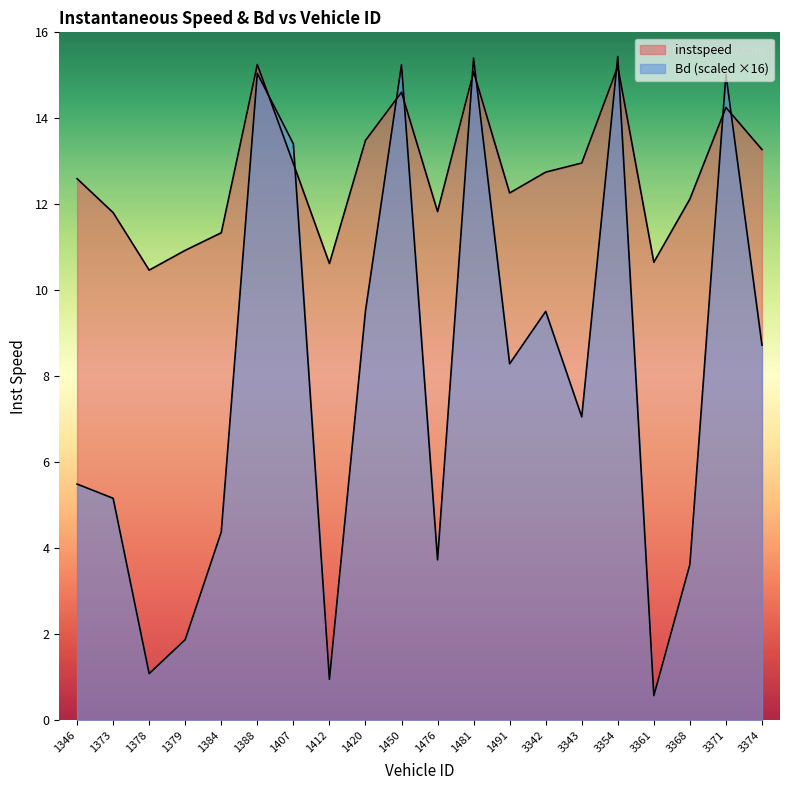

Rank the series by their maximum value, from lowest to highest.

instspeed, Bd